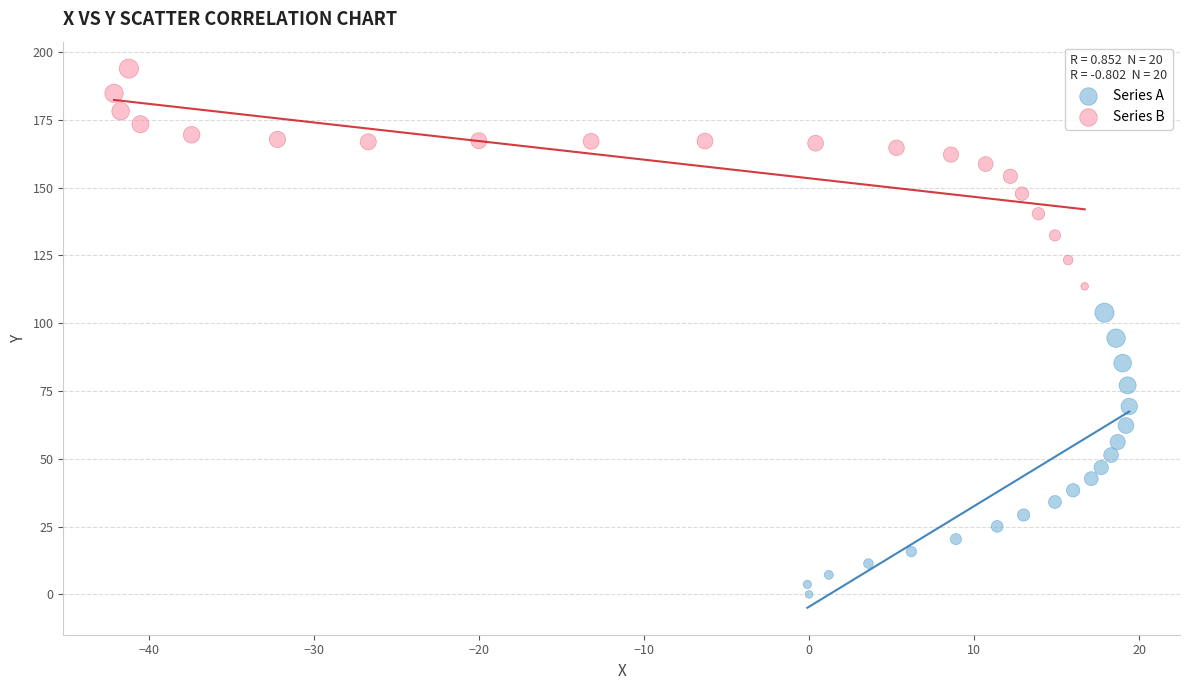

Which series contains the highest Y value?

Series B